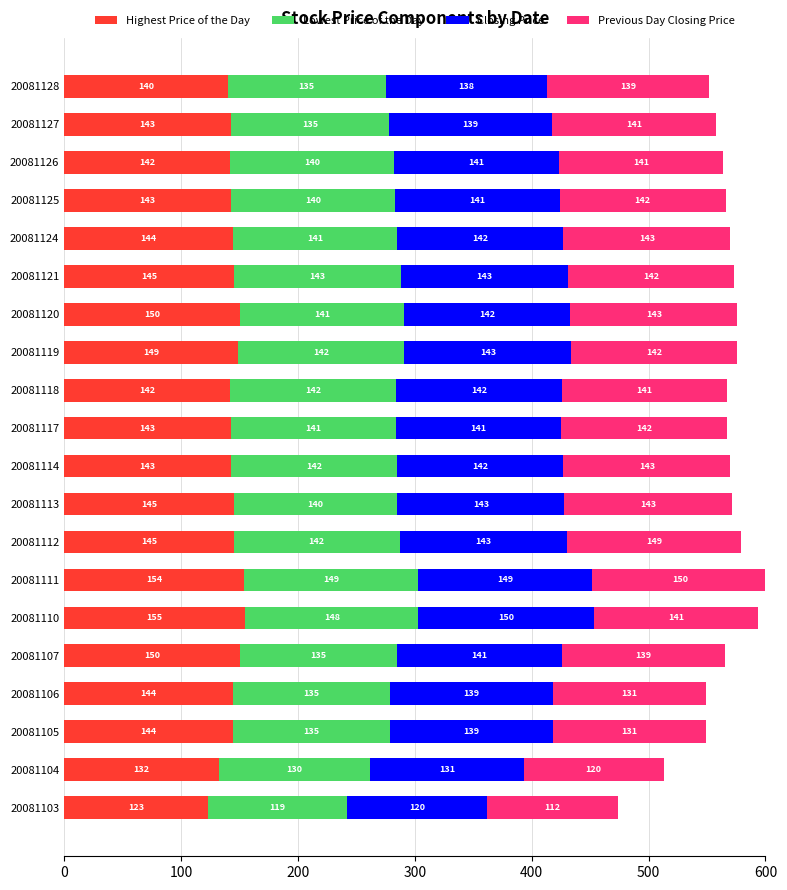

Is it true that Highest Price of the Day equals 149 at 20081119?

True